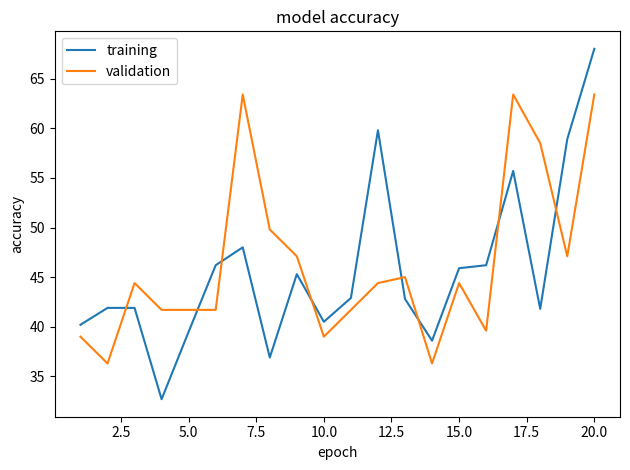

True or false: validation and training cross at least once.

True